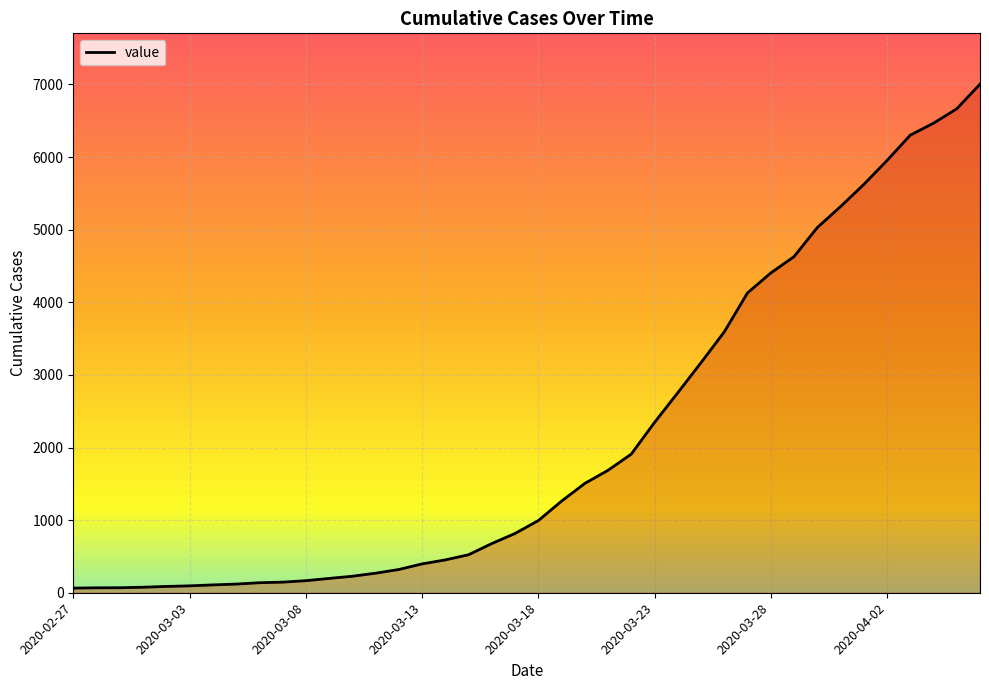

What is the difference between the maximum and minimum values?

6939